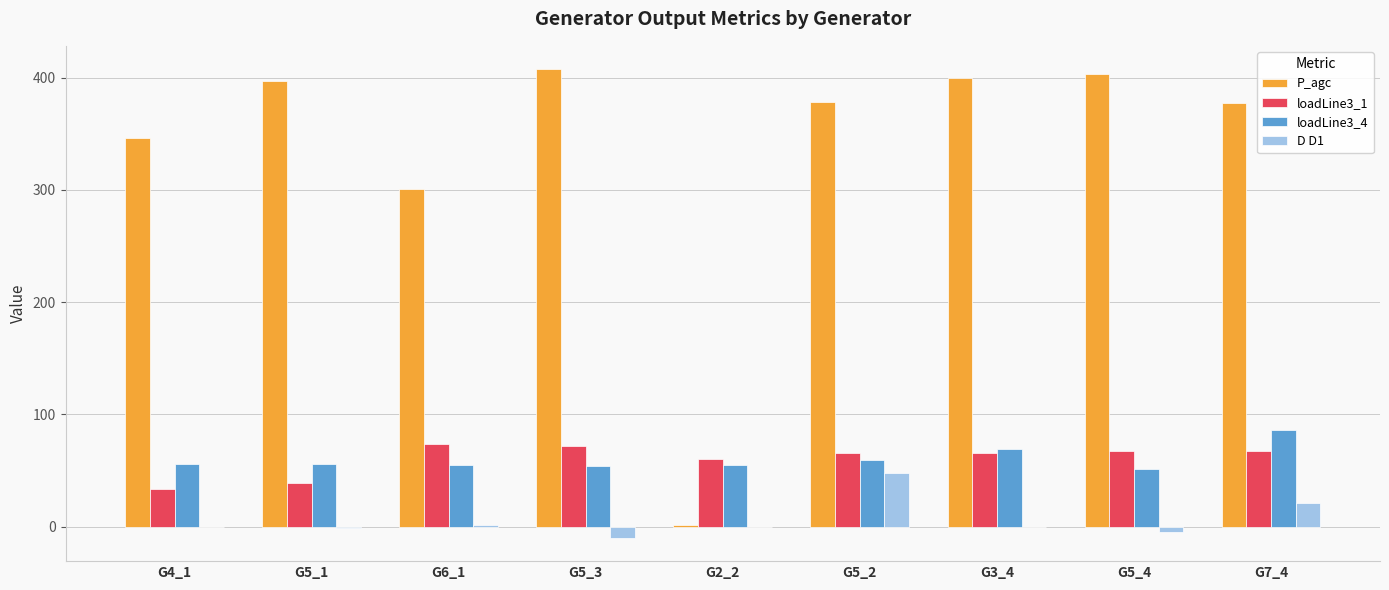

At which label does D D1 reach its peak?

G5_2